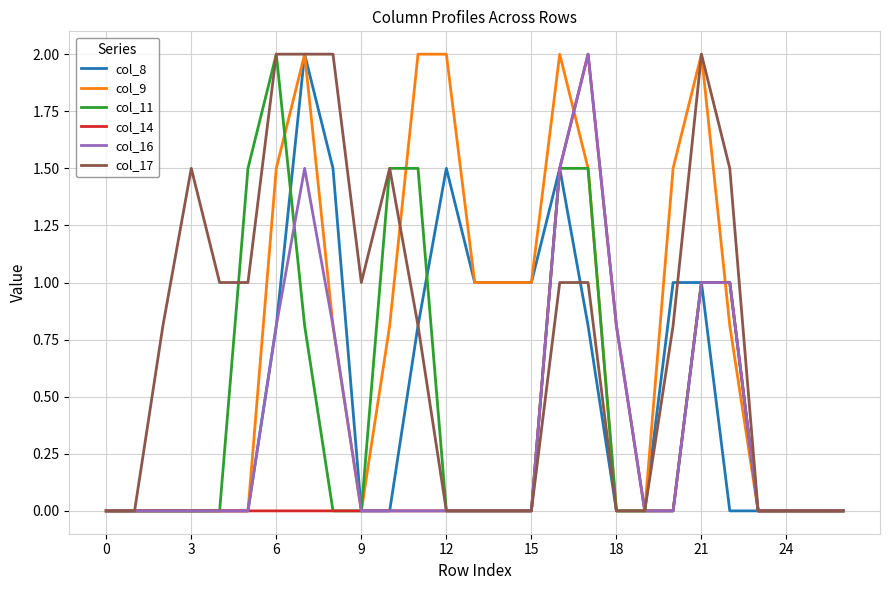

What are all the series names shown in the legend?

col_8, col_9, col_11, col_14, col_16, col_17